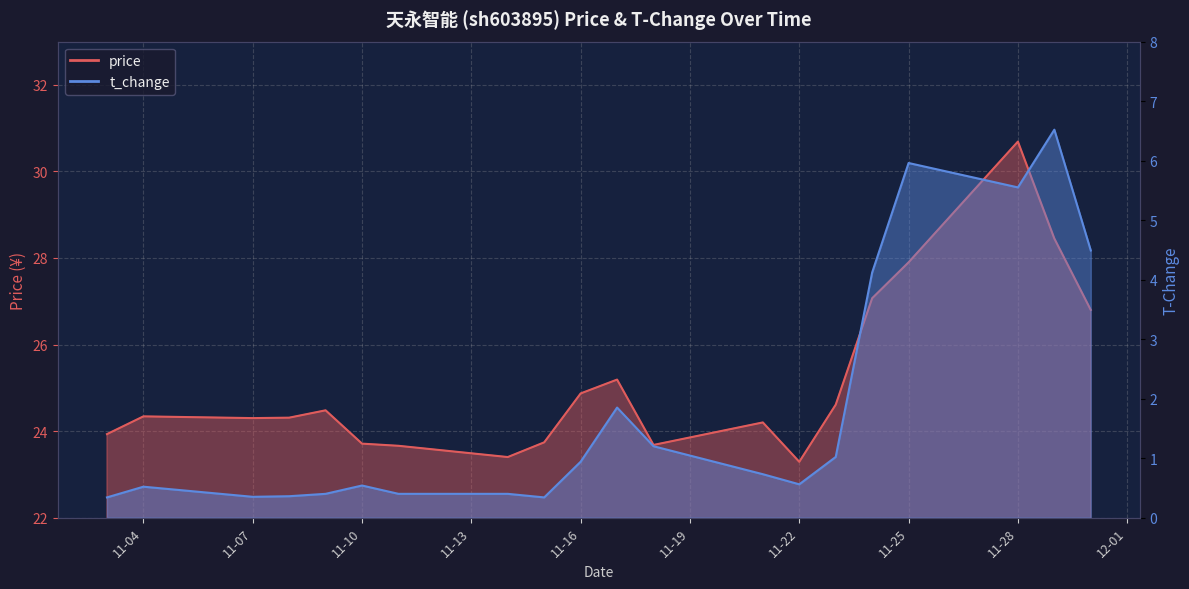

The value of price at 11-16 is 24.9. True or false?

True